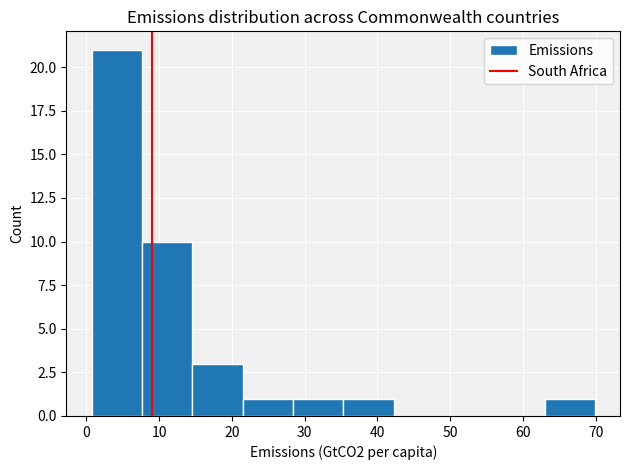

Reading left to right, transcribe this chart: for each bar, give the range it covers on the x-axis and its height. Neither the bar edges nor the heights are printed on the chart, so give them approximately, as read against the axes.

1 to 8: 21
8 to 15: 10
15 to 21: 3
21 to 28: 1
28 to 35: 1
35 to 42: 1
42 to 49: 0
49 to 56: 0
56 to 63: 0
63 to 70: 1